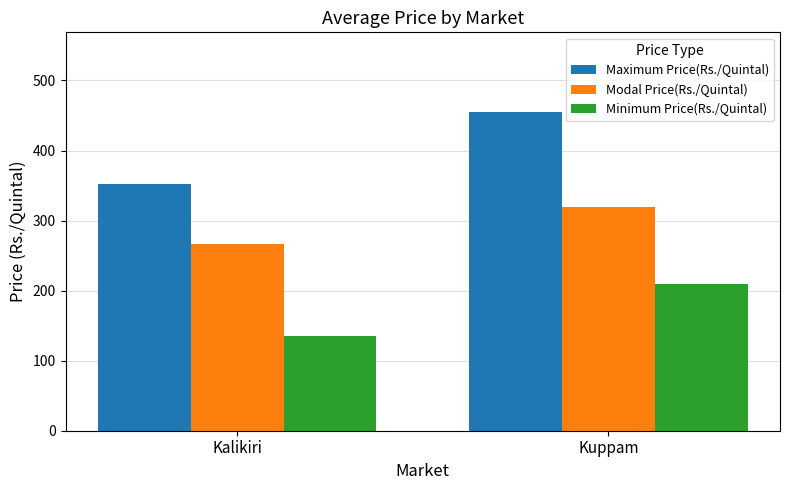

What is the value of the Minimum Price(Rs./Quintal) bar at the 2nd from the left?

209.4